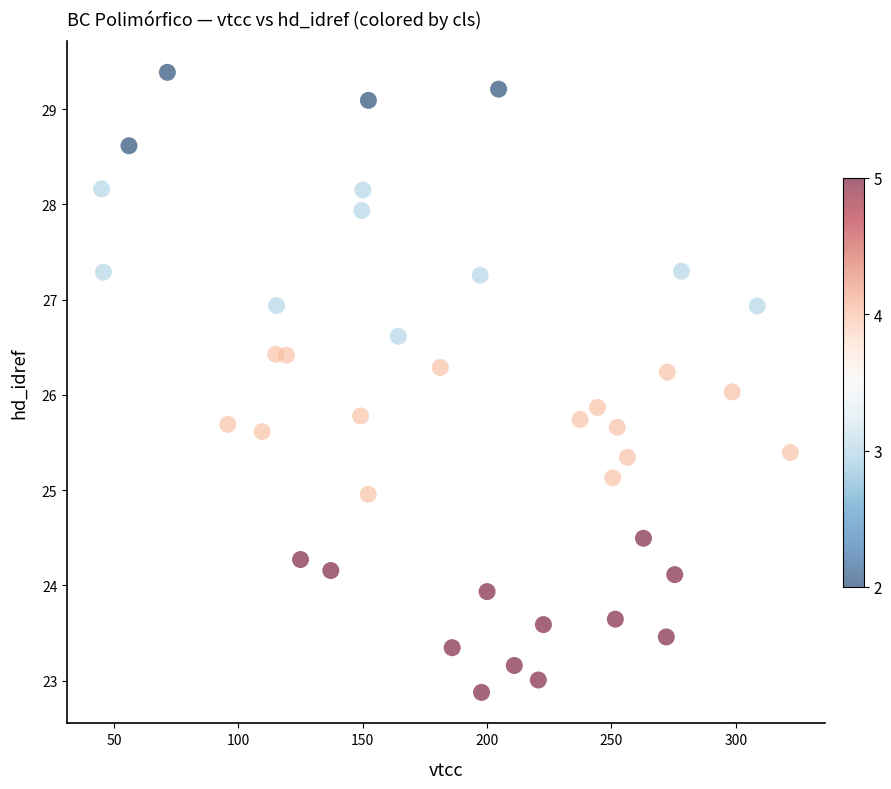

What is the range of X values (max minus min)?

277.0